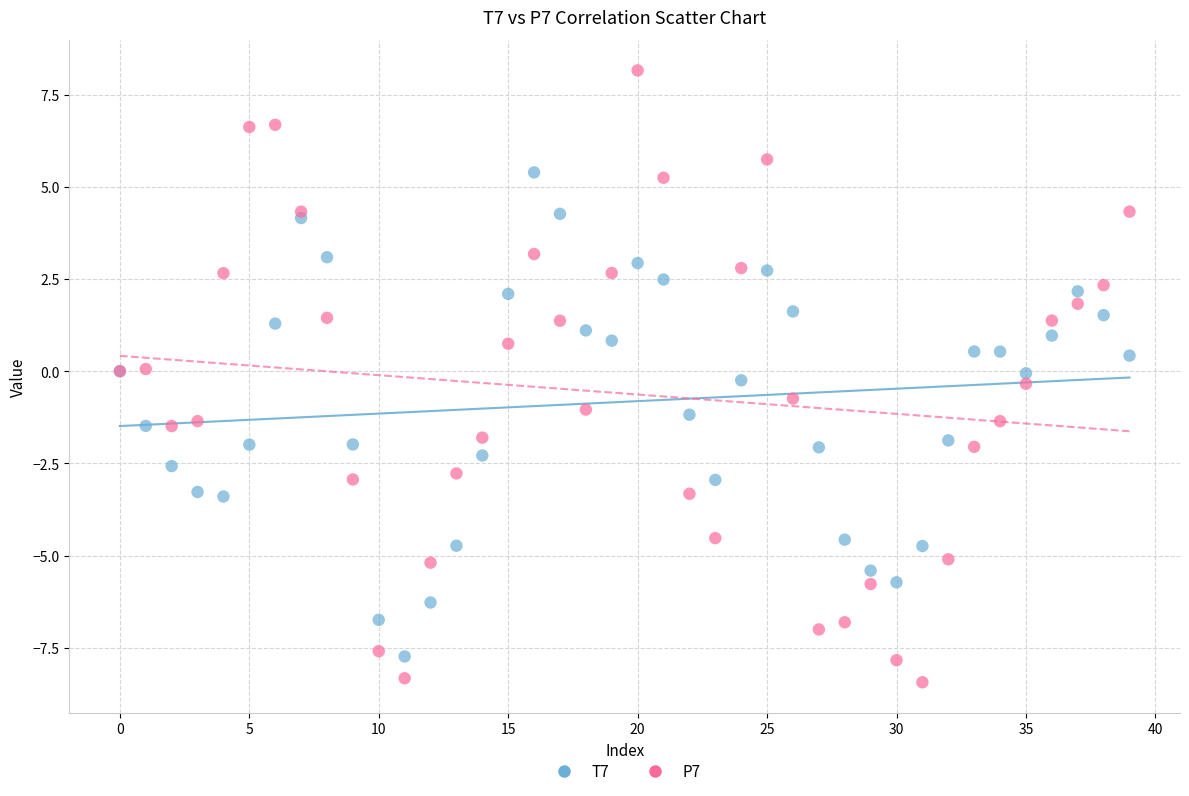

What are all the series names shown in the legend?

T7, P7